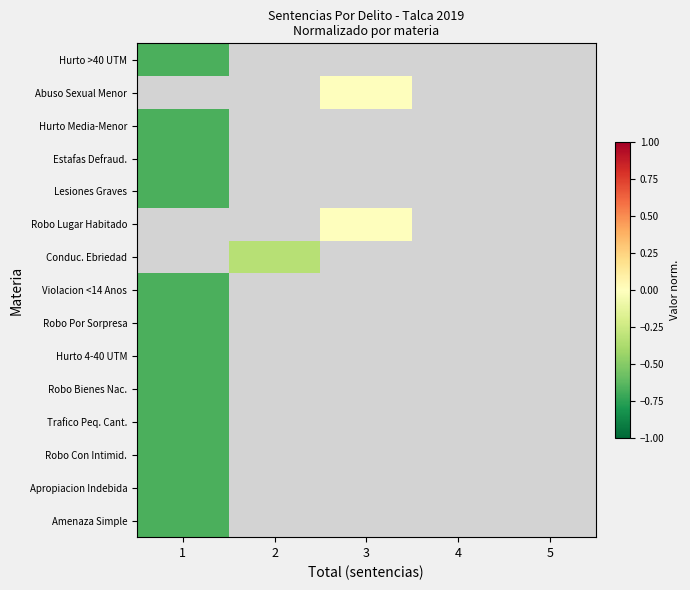

How many data points does each series have?

5